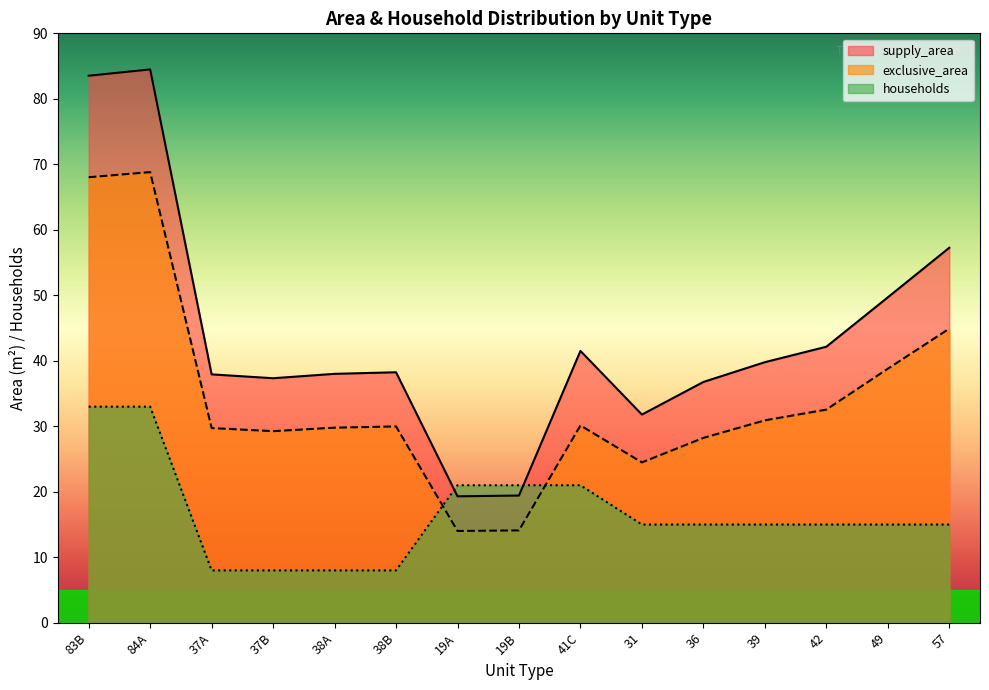

What value does the supply_area series have at 39?

39.8